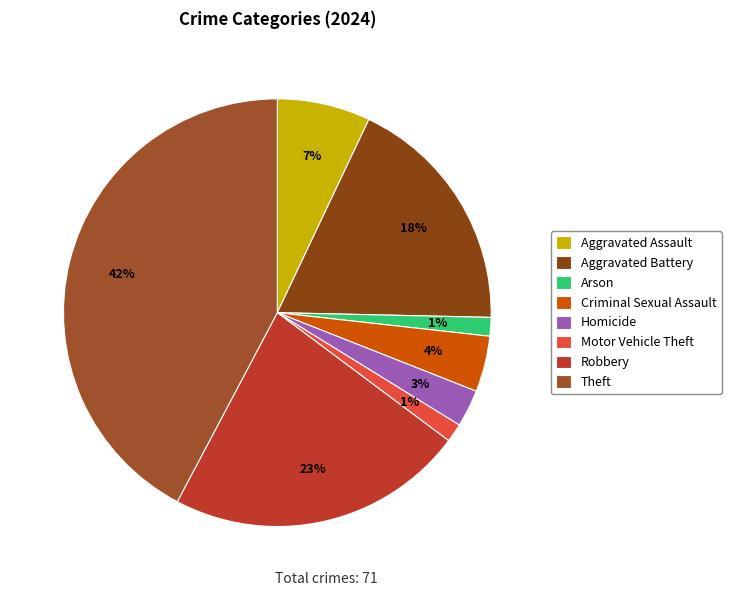

Is it true that Robbery is 23% of the pie?

True